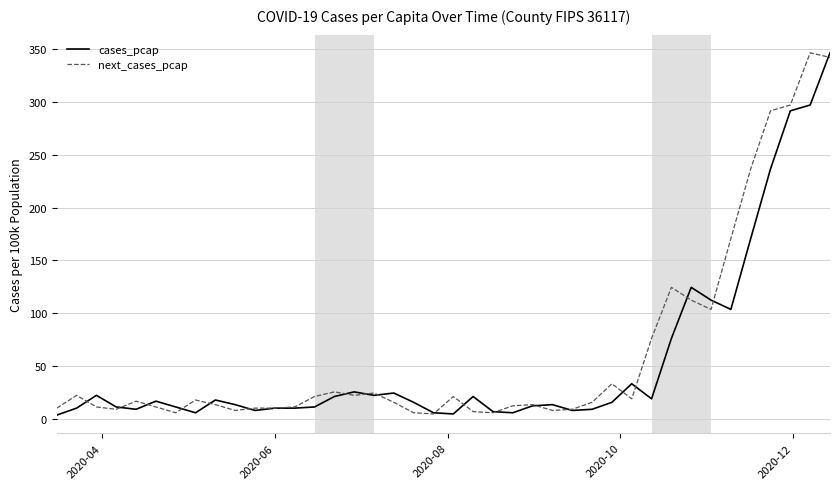

What is the difference between the maximum and minimum values in the next_cases_pcap series?

342.3